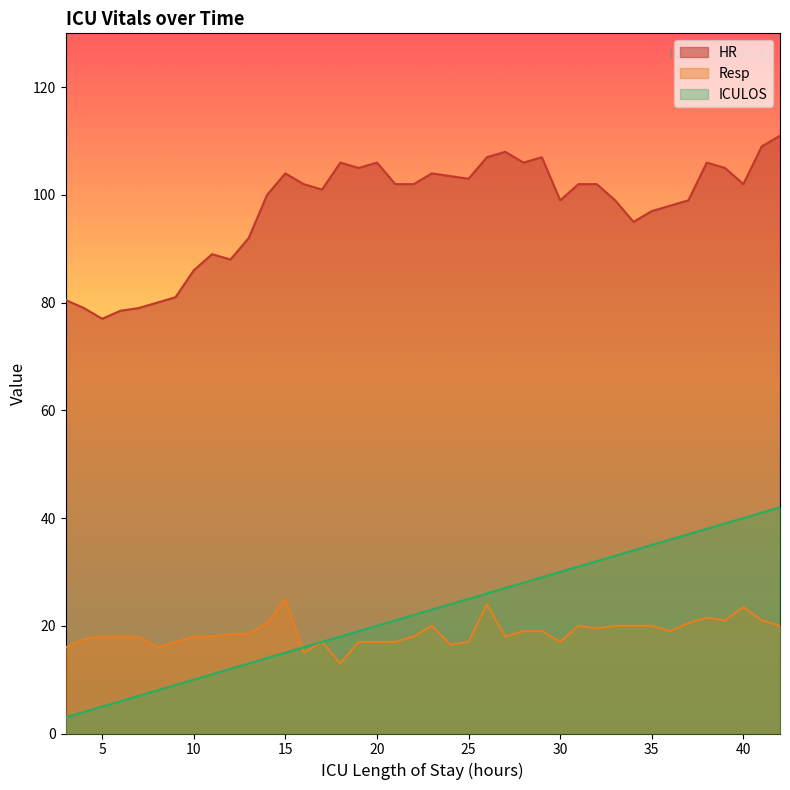

How many data points in Resp are above 18?

20